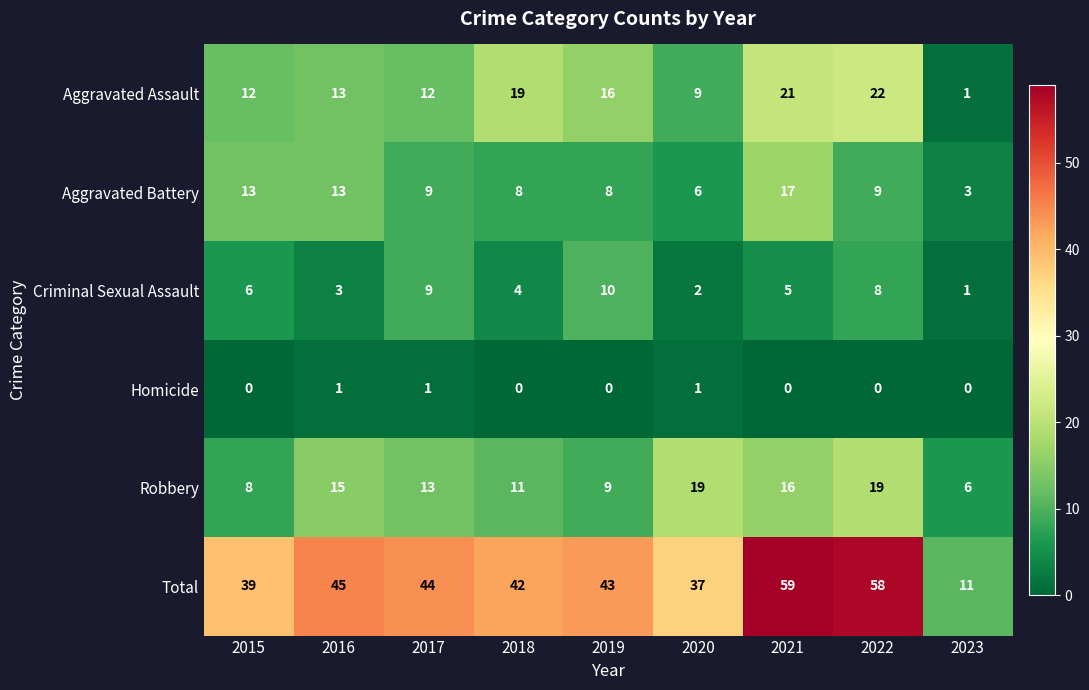

Which series has the largest range (max minus min)?

Total